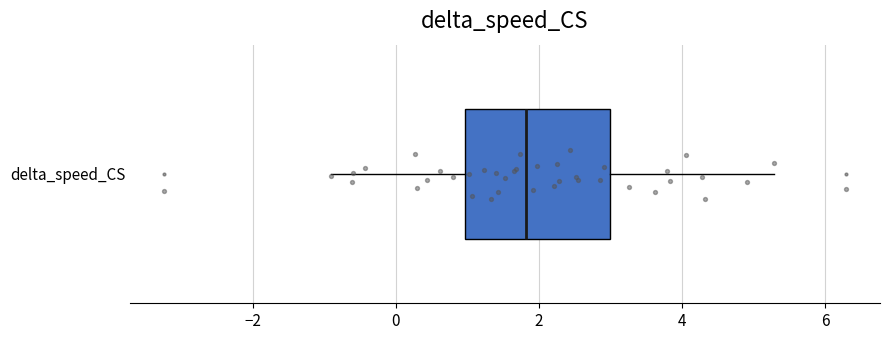

Transcribe this box plot: give where the median line is, the range the box spans, and where the two whiskers end, as read against the x-axis. The values are not printed on the chart, so give them approximately, as read against the axis.

median 1.8, box 1.0 to 3.0, whiskers -1.0 to 5.2